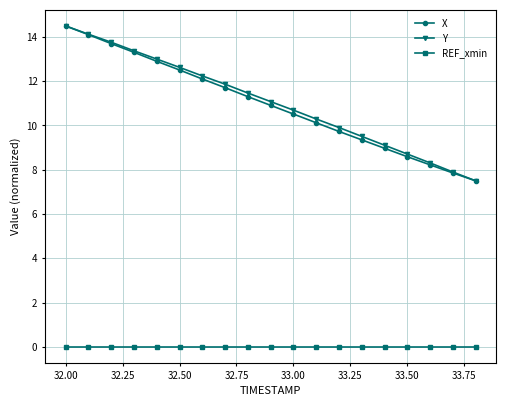

How many lines are shown in the chart?

3